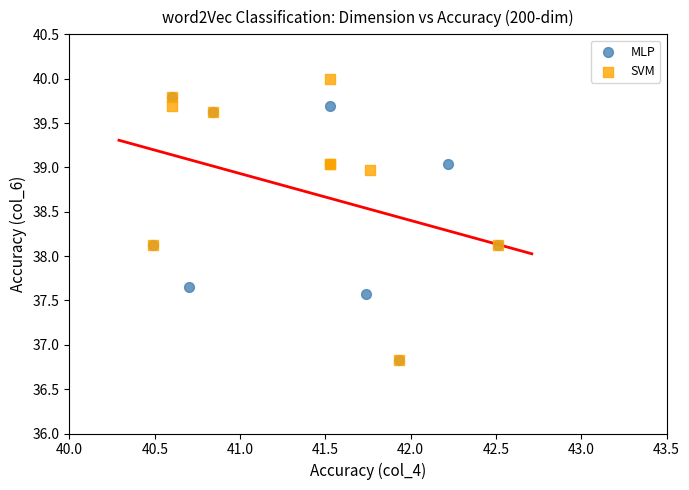

Which series has the widest spread of Y values?

SVM